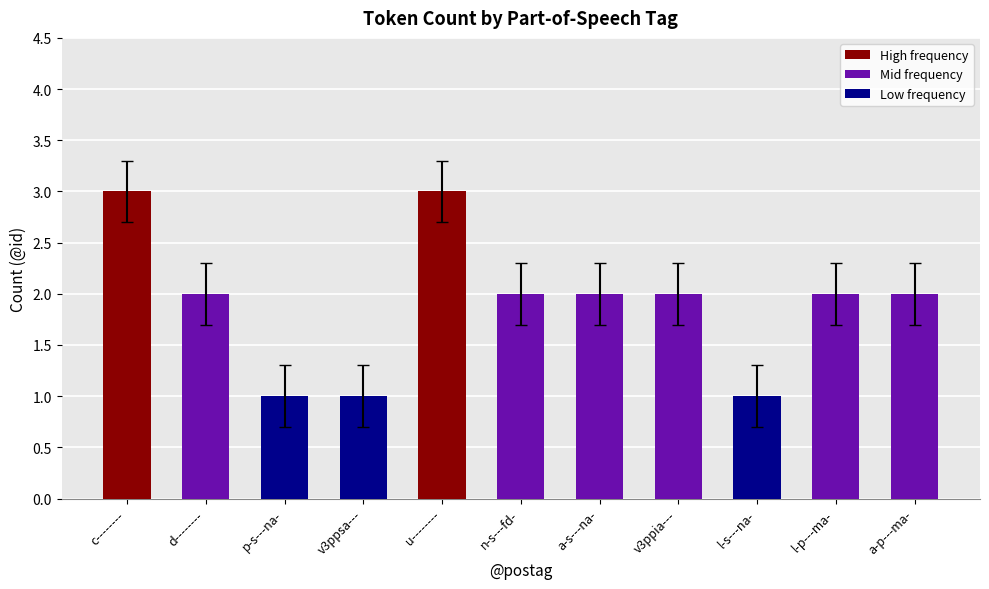

What is the smallest value displayed?

1